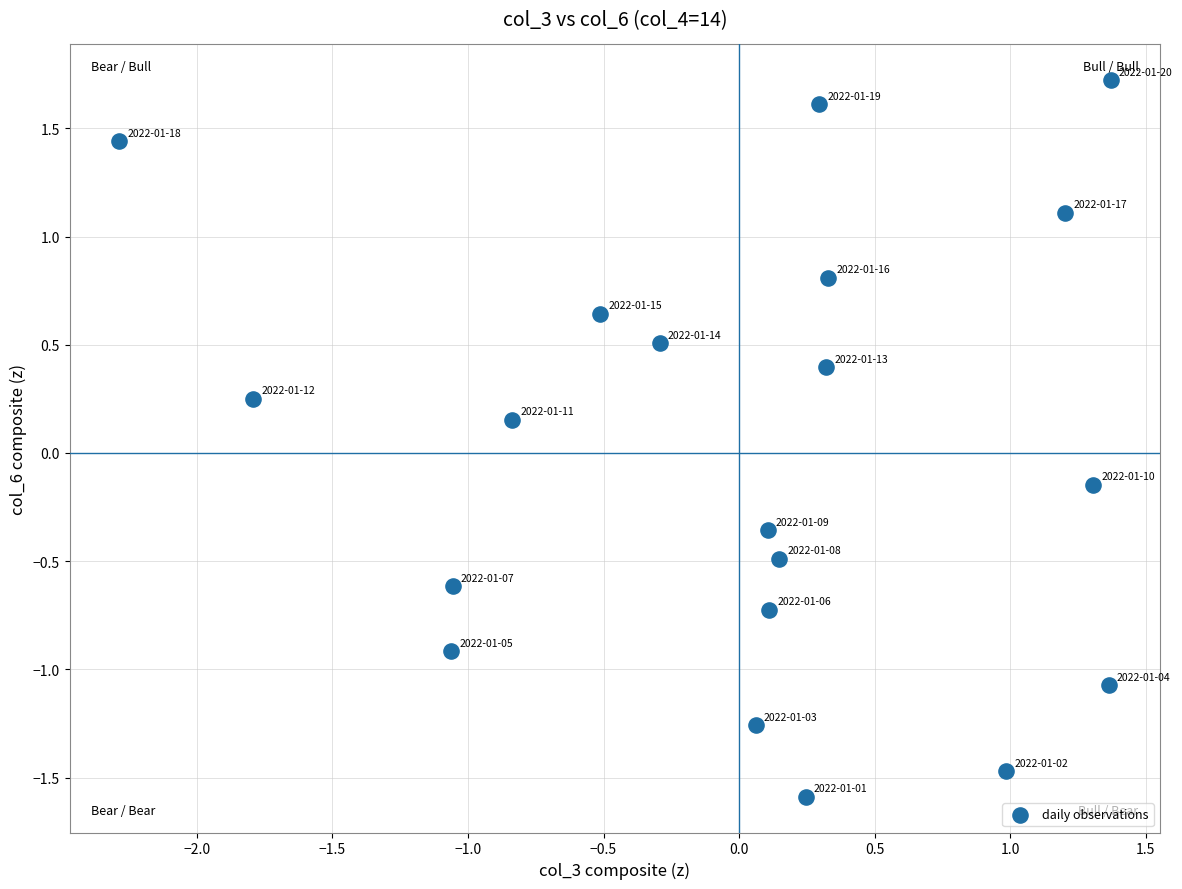

What is the range of Y values (max minus min)?

3.3